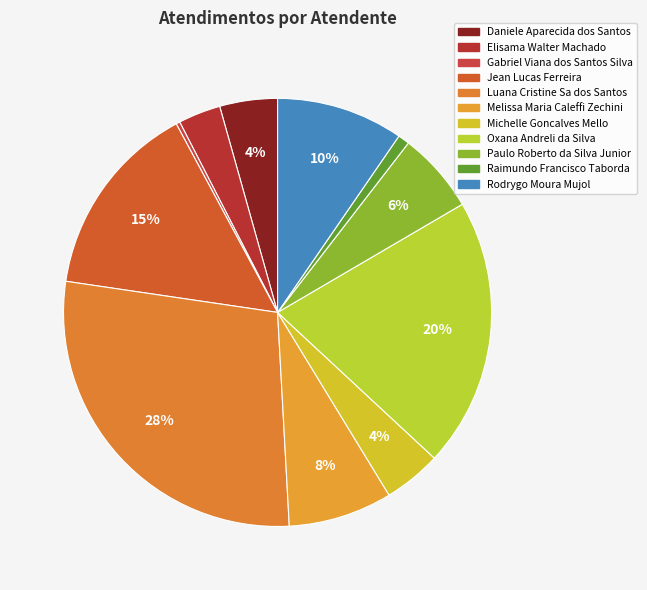

Is Melissa Maria Caleffi Zechini the majority of the pie?

No